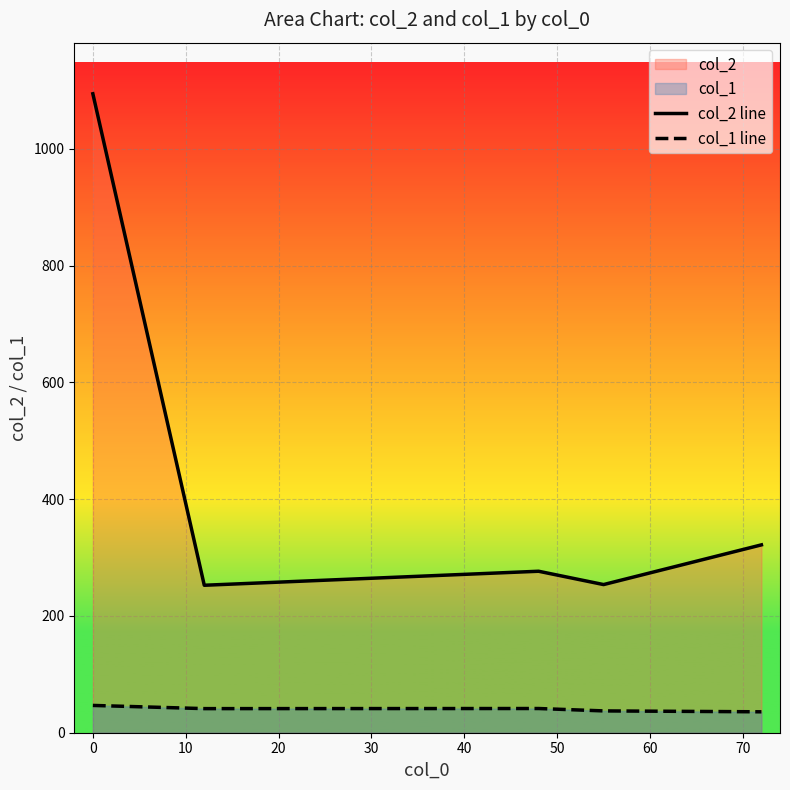

What is the maximum value for col_2 line?

1094.2